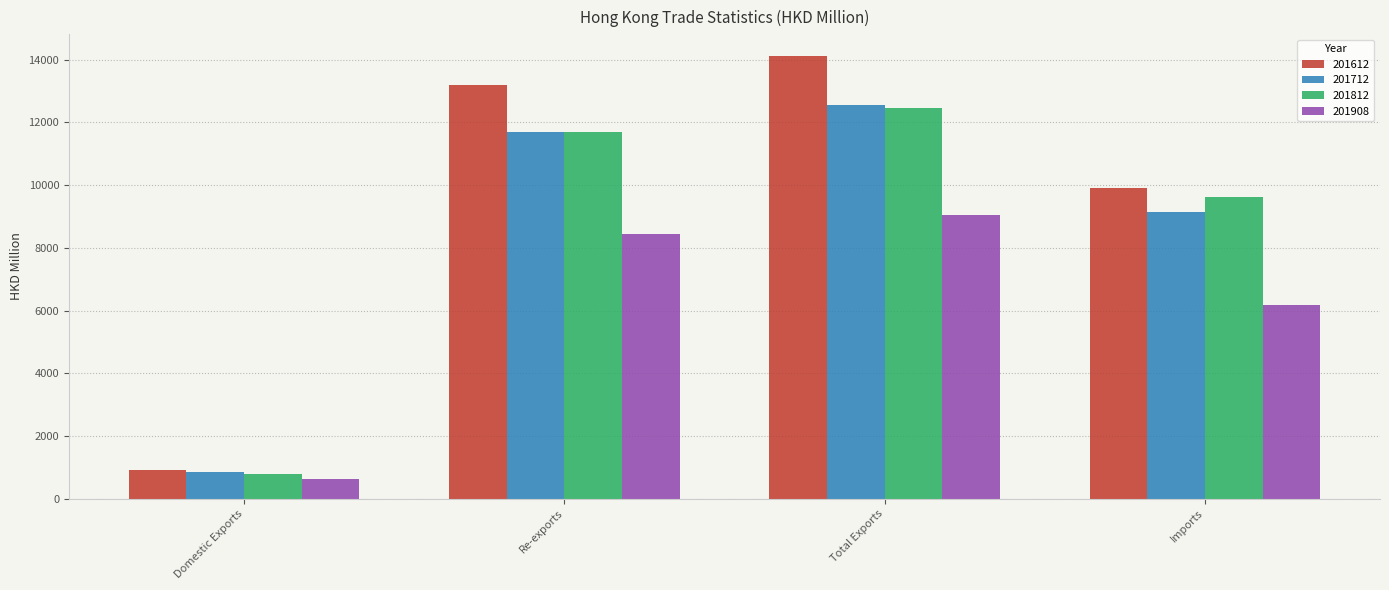

Is it true that 201908 equals 14068.5 at Re-exports?

False